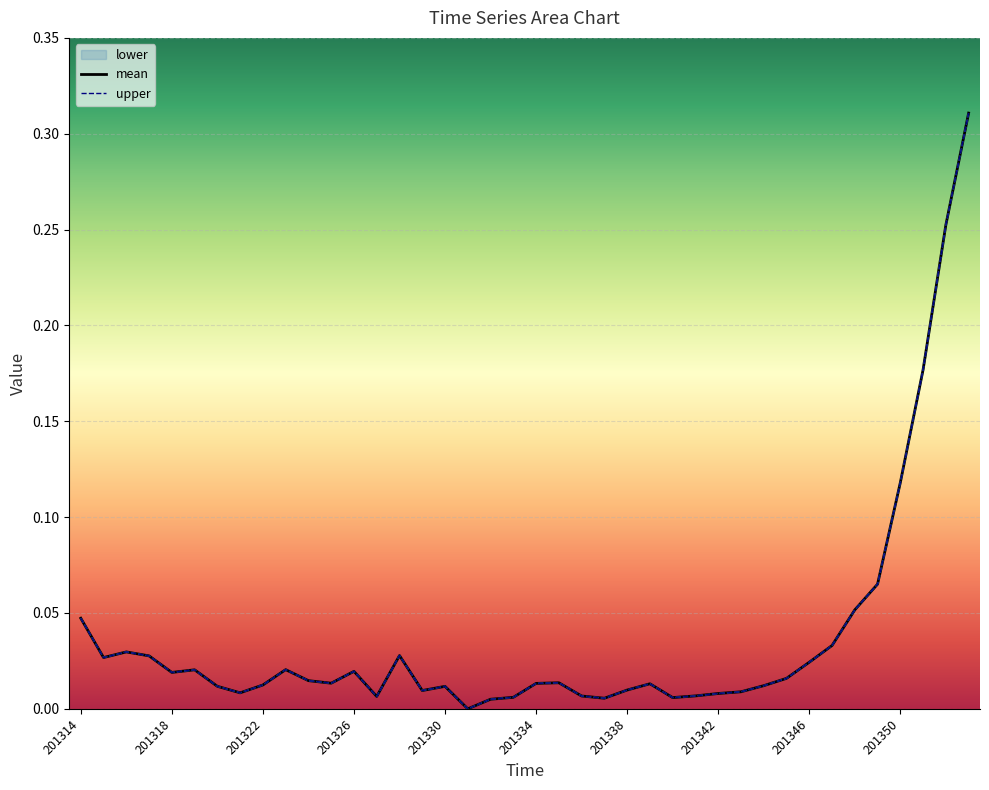

Between 201321 and 201345, which series saw the biggest shift?

mean